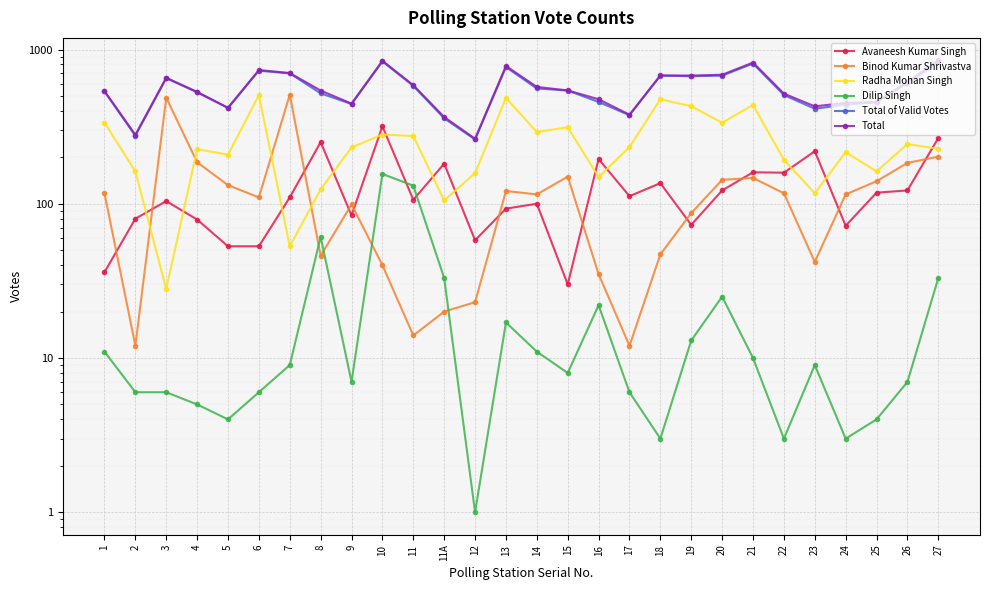

Is it true that Total of Valid Votes equals 133 at 14?

False